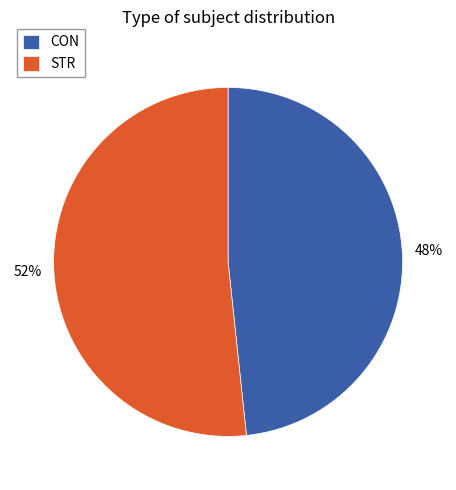

How many segments does this pie chart have?

2